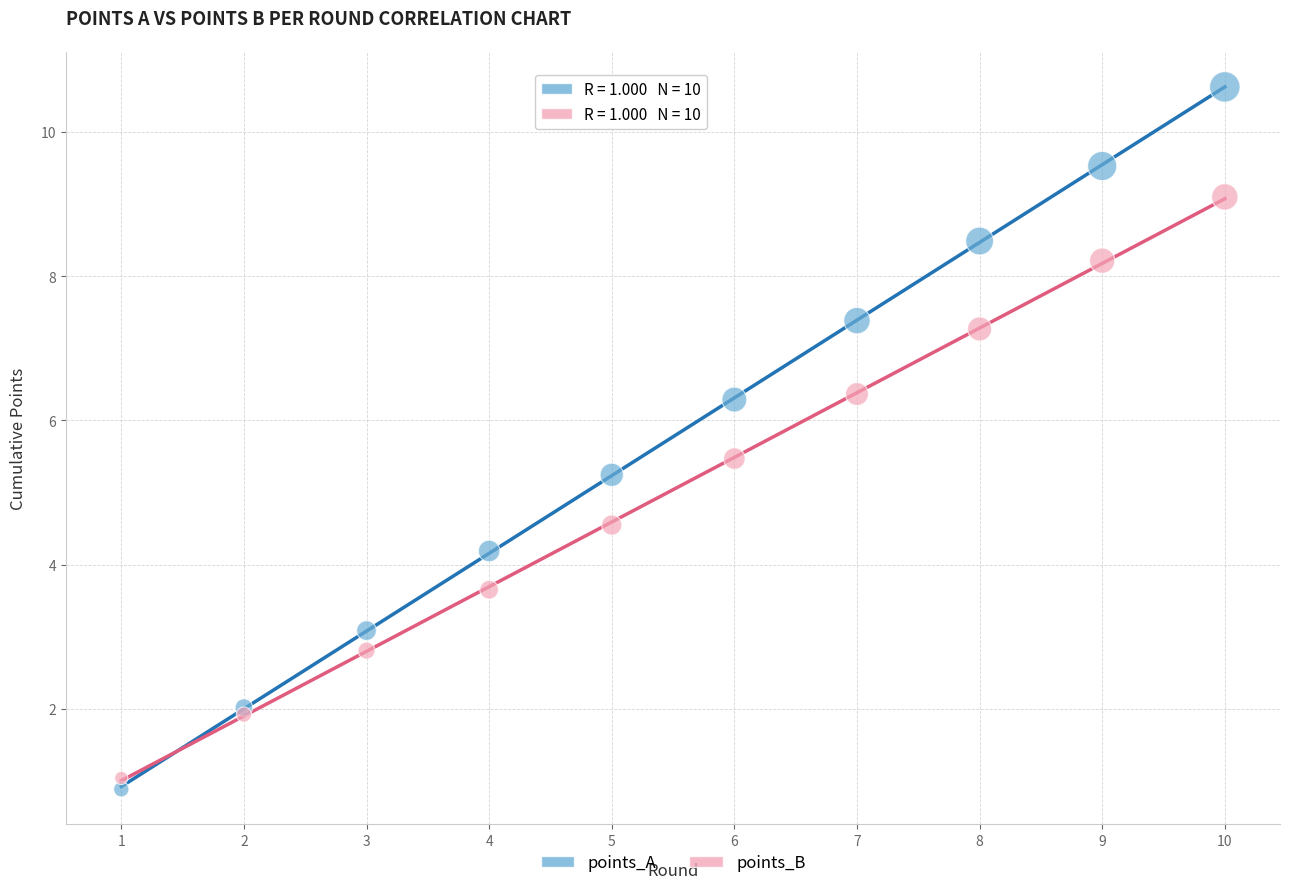

Across all series, what Y value is closest to 5?

5.2